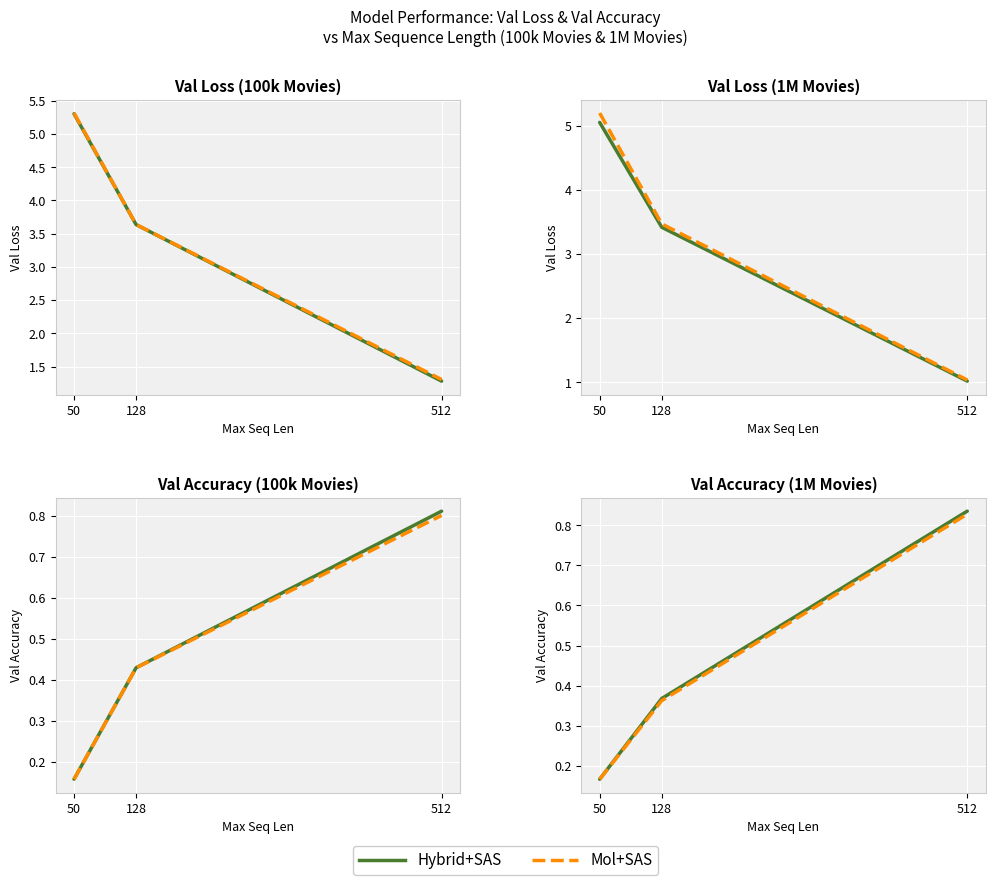

At which label is Mol+SAS (100kMovies) closest to 0?

50